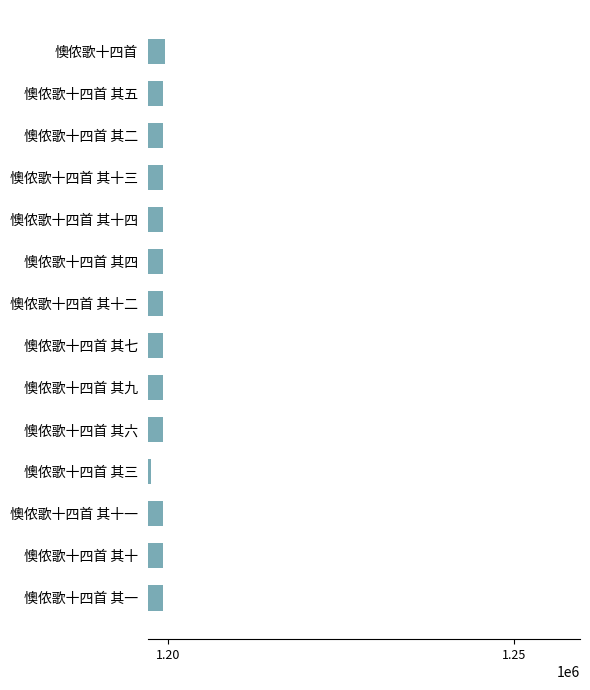

True or false: the data shows 490874 at 懊侬歌十四首 其五.

False